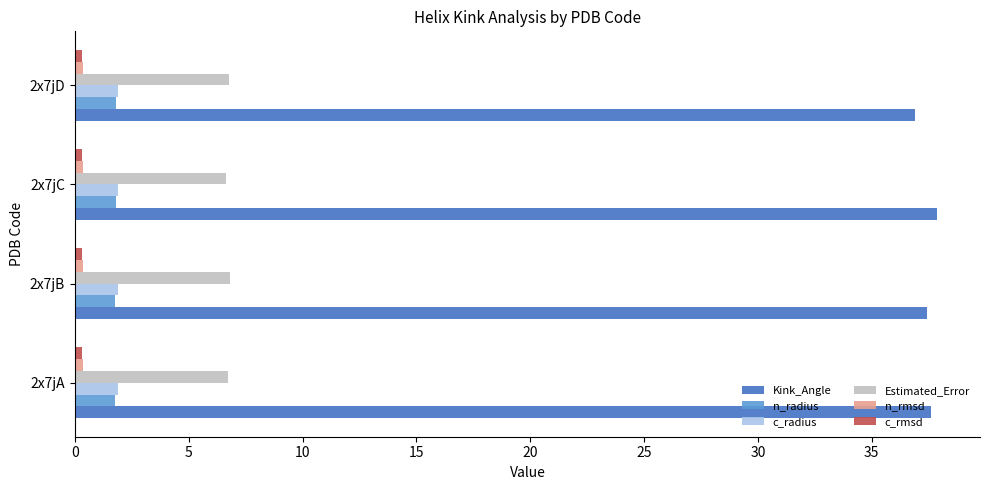

What is the sum of all n_radius values?

7.1